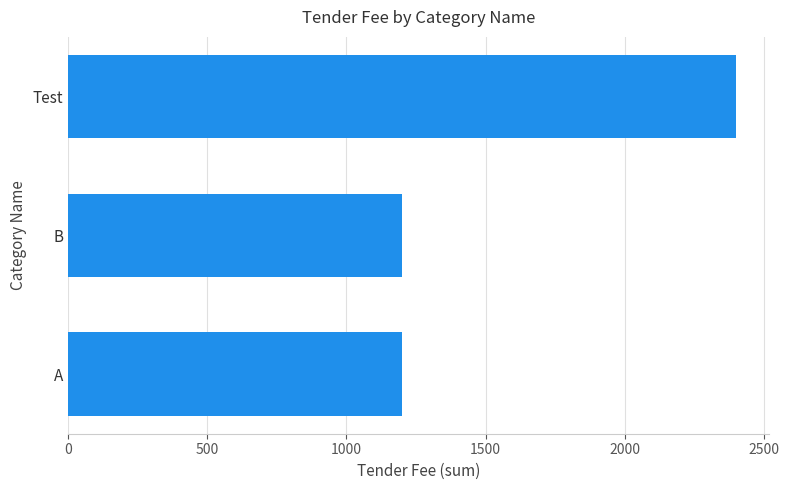

Reading bottom to top, extract all data points from this chart.

1200	1200	2400